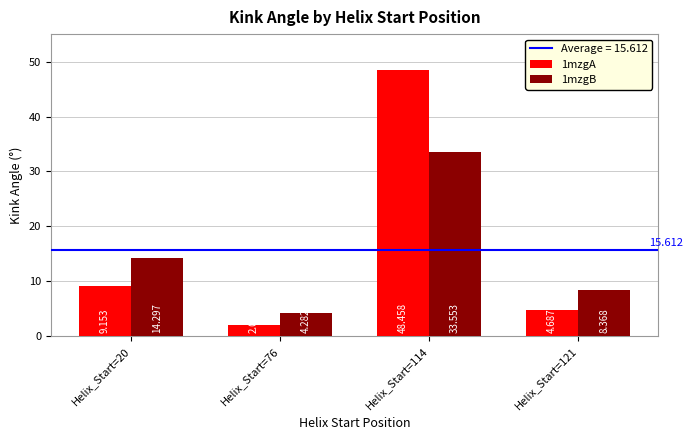

Is the value of 1mzgB at Helix_Start=76 greater than the value of 1mzgA at Helix_Start=114?

No